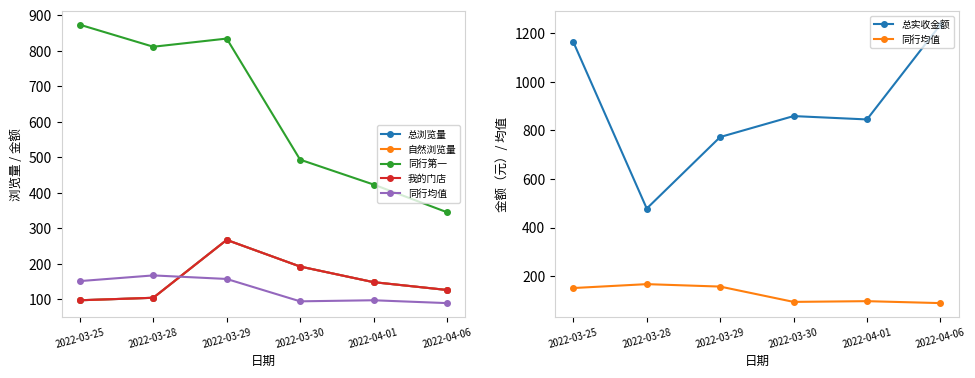

Reading left to right, transcribe all the data shown in this chart.

总浏览量: 97.0	104.0	267.0	192.0	148.0	126.0
自然浏览量: 97.0	104.0	267.0	192.0	148.0	126.0
同行第一: 873.0	811.0	834.0	493.0	423.0	345.0
我的门店: 97.0	104.0	267.0	192.0	148.0	126.0
同行均值: 151.0	167.0	157.0	94.0	97.0	89.0
总实收金额: 1163.0	478.0	772.2	858.4	844.6	1234.2